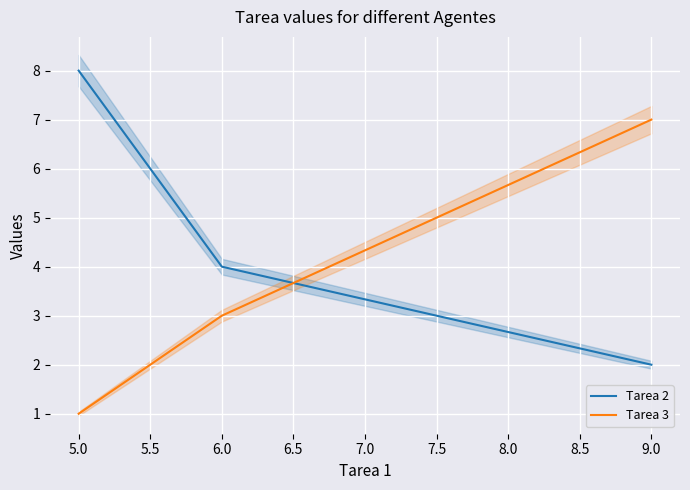

What is the smallest value displayed?

1